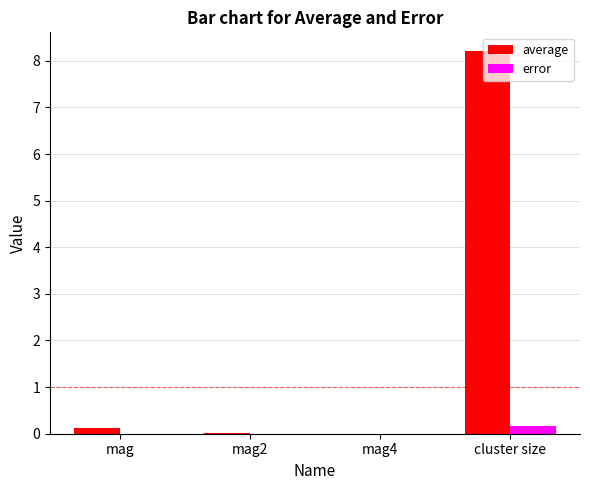

The value of error at cluster size is 0.2. True or false?

True